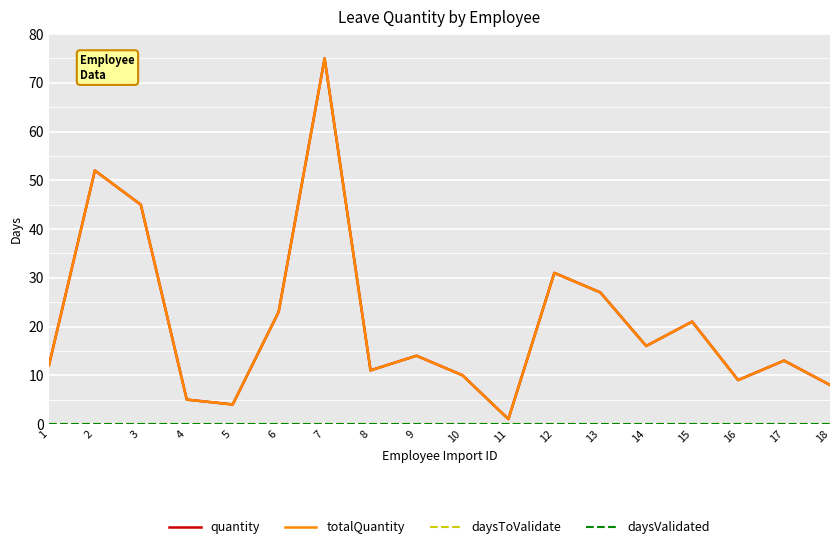

Where is the first local minimum for quantity?

5